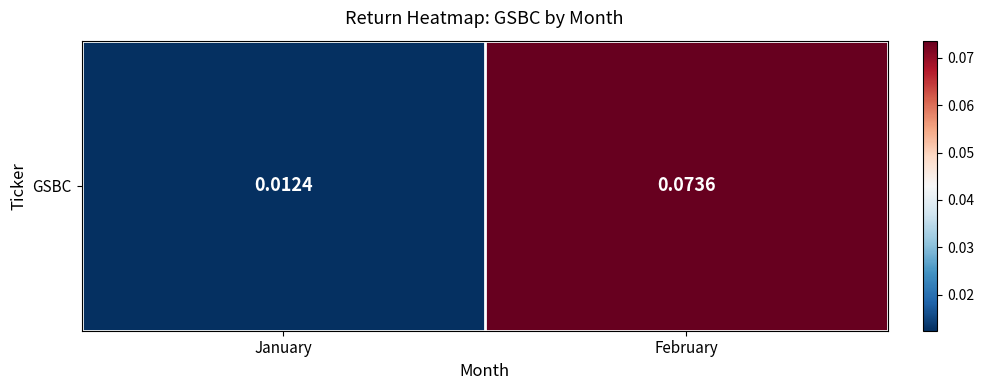

Reading left to right, transcribe all the data shown in this chart.

0.0	0.1